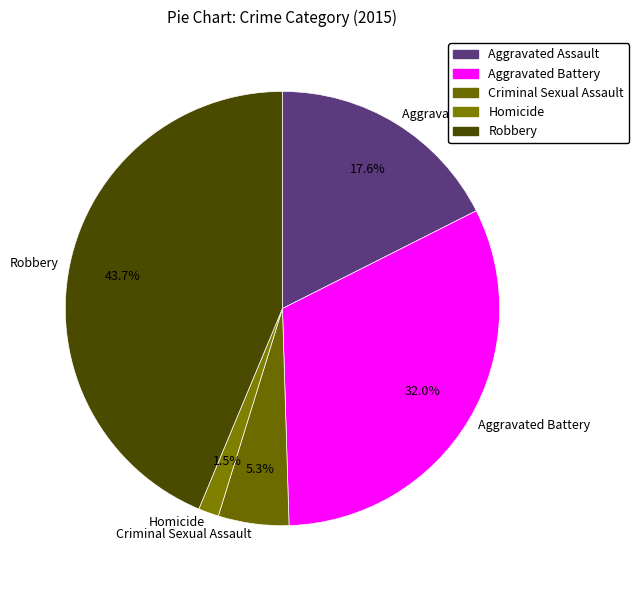

To the nearest percent, what is the difference between the largest and smallest slice percentages?

42%